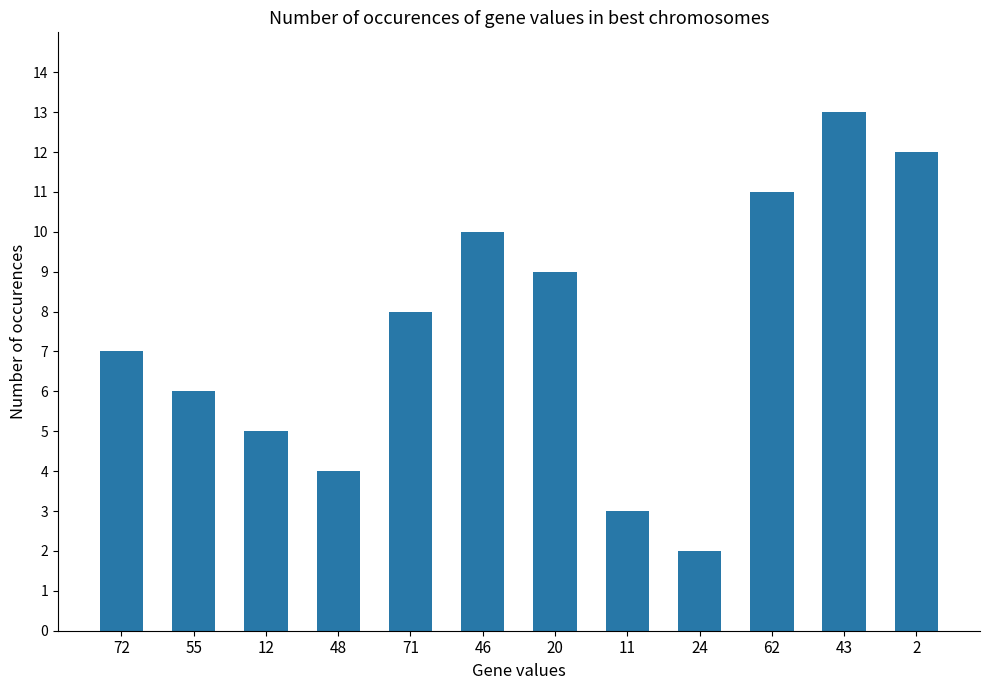

Is it true that the value at 12 is 7?

False